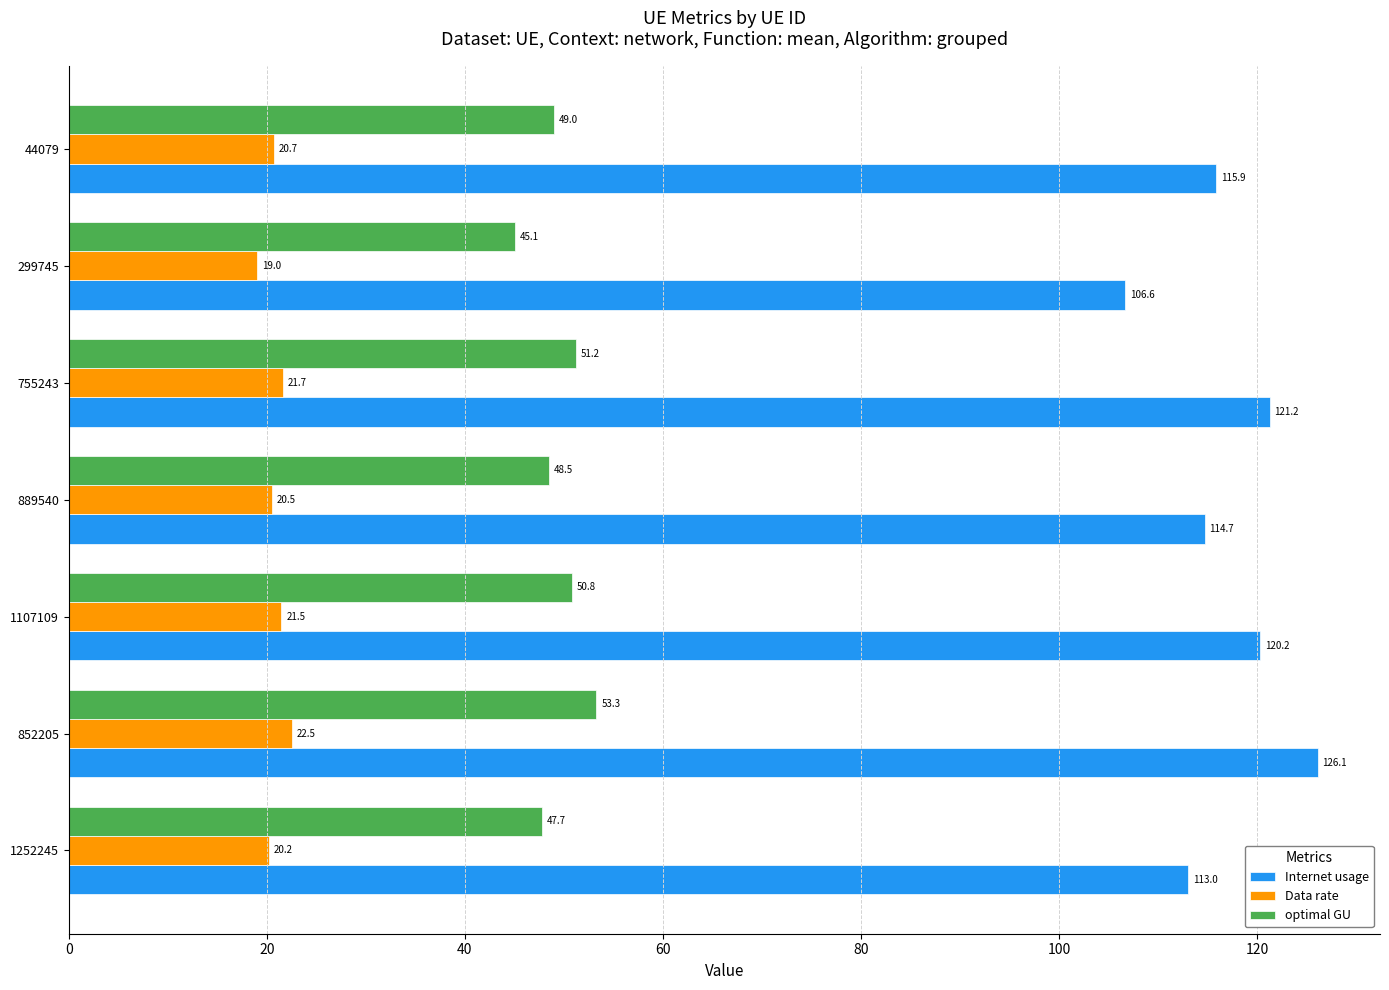

Which series changed the most between 1252245 and 889540?

Internet usage